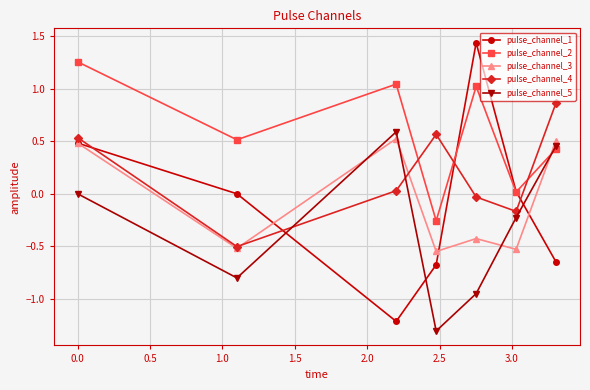

How many interior local valleys does the pulse_channel_4 series have?

2